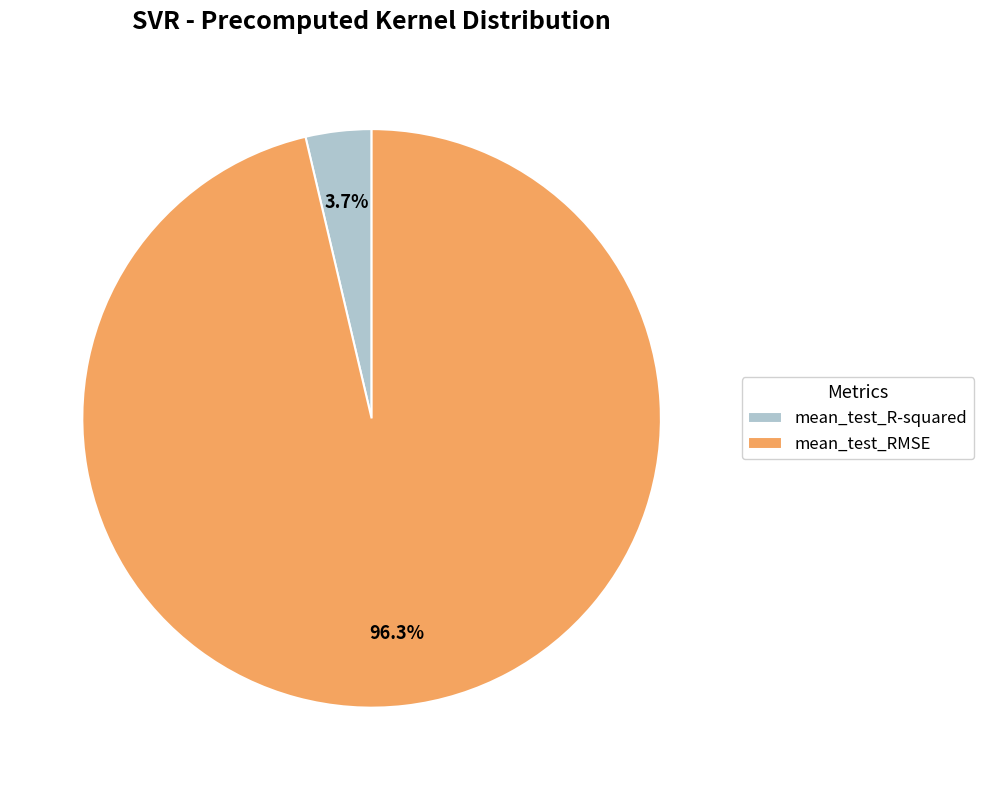

Rank the categories by value from lowest to highest.

mean_test_R-squared, mean_test_RMSE